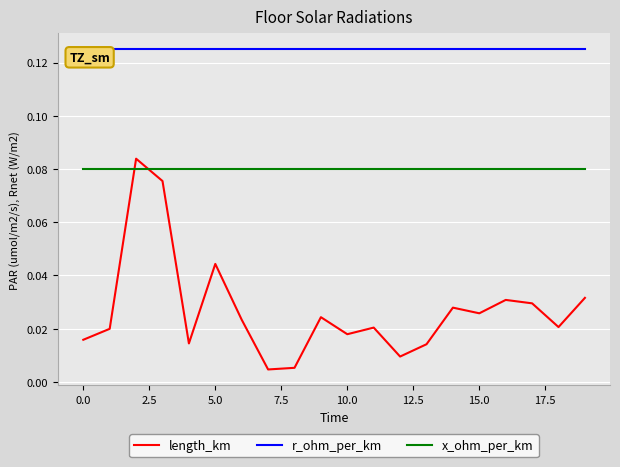

What are all the series names shown in the legend?

length_km, r_ohm_per_km, x_ohm_per_km